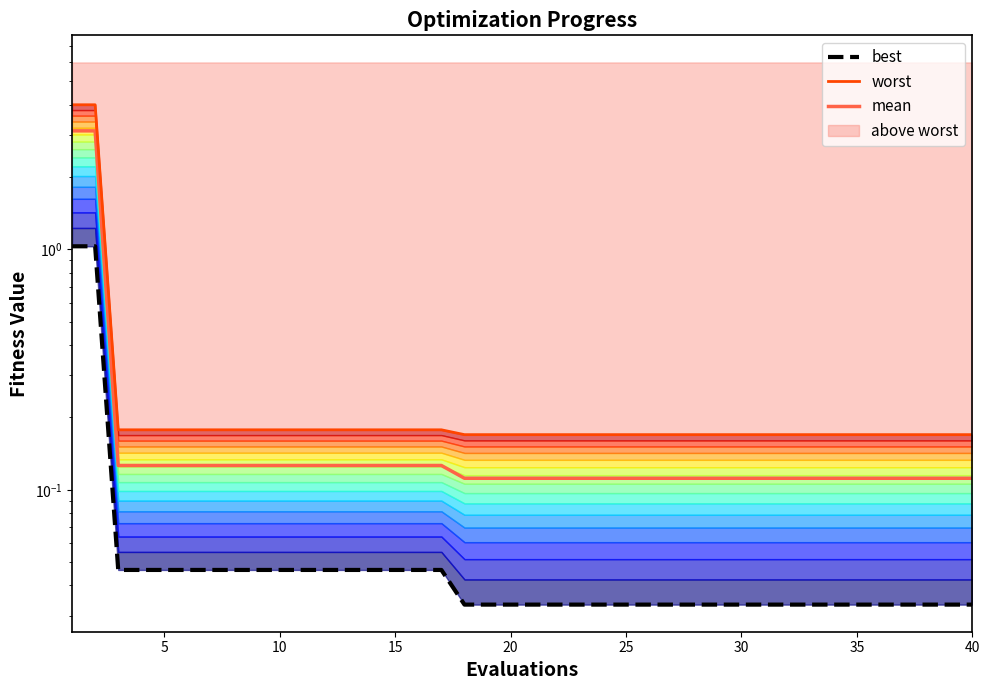

True or false: mean and best cross at least once.

False